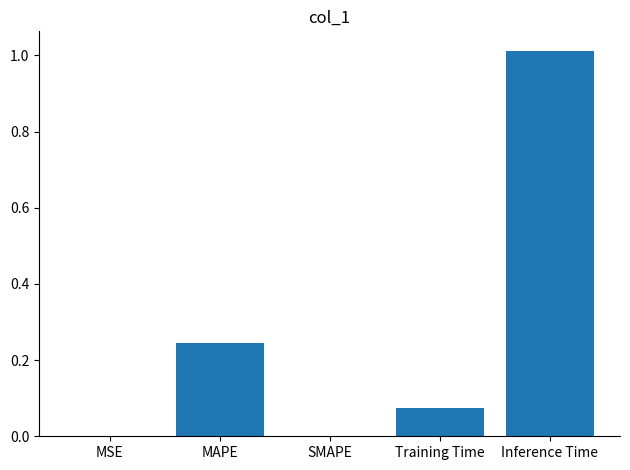

The value at SMAPE is 0.4. True or false?

False